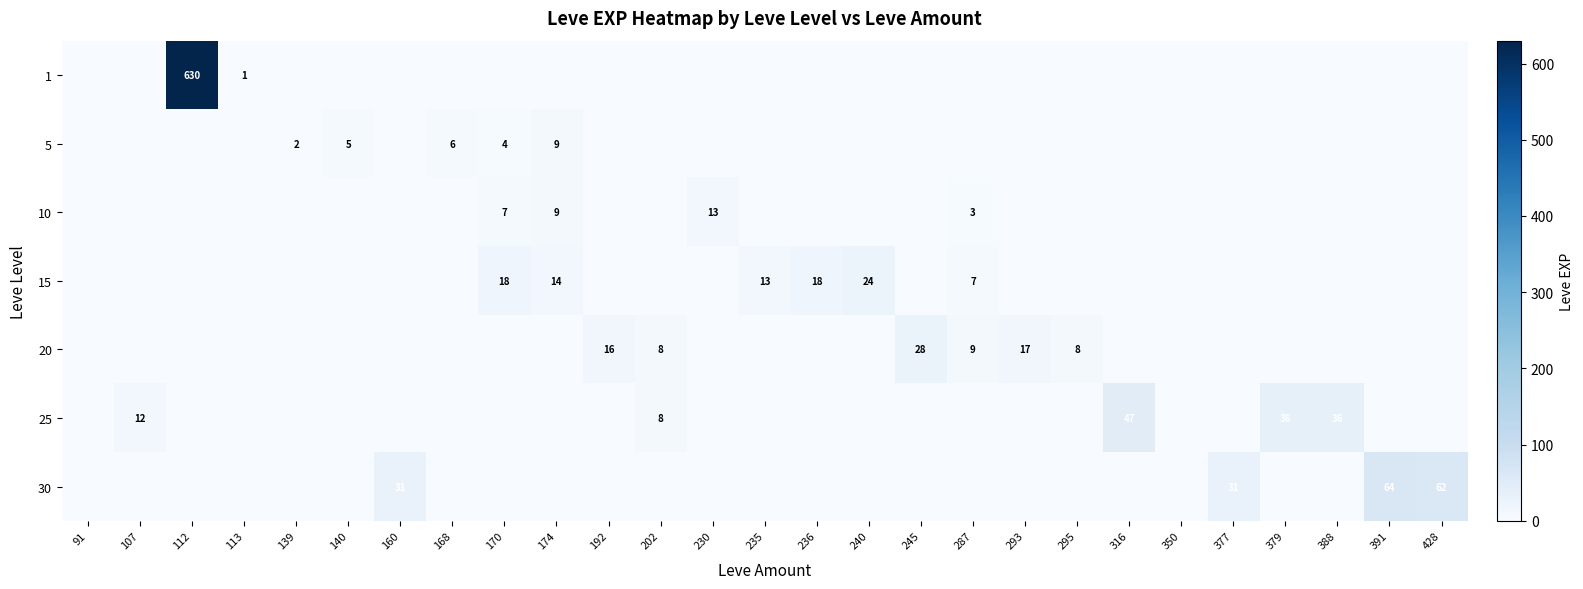

At which category is the sum across all series the highest?

112